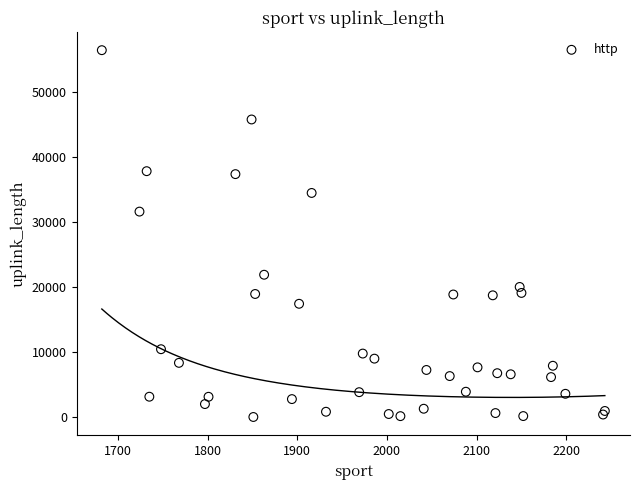

What Y value in the scatter plot is closest to 28250?

31636